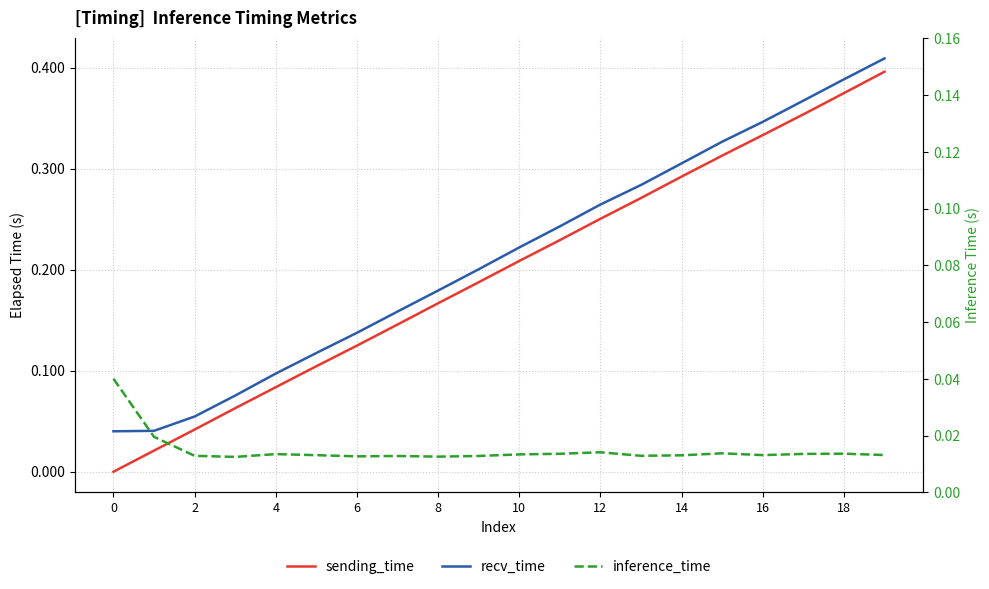

Does the chart display data point markers on the line(s)?

No